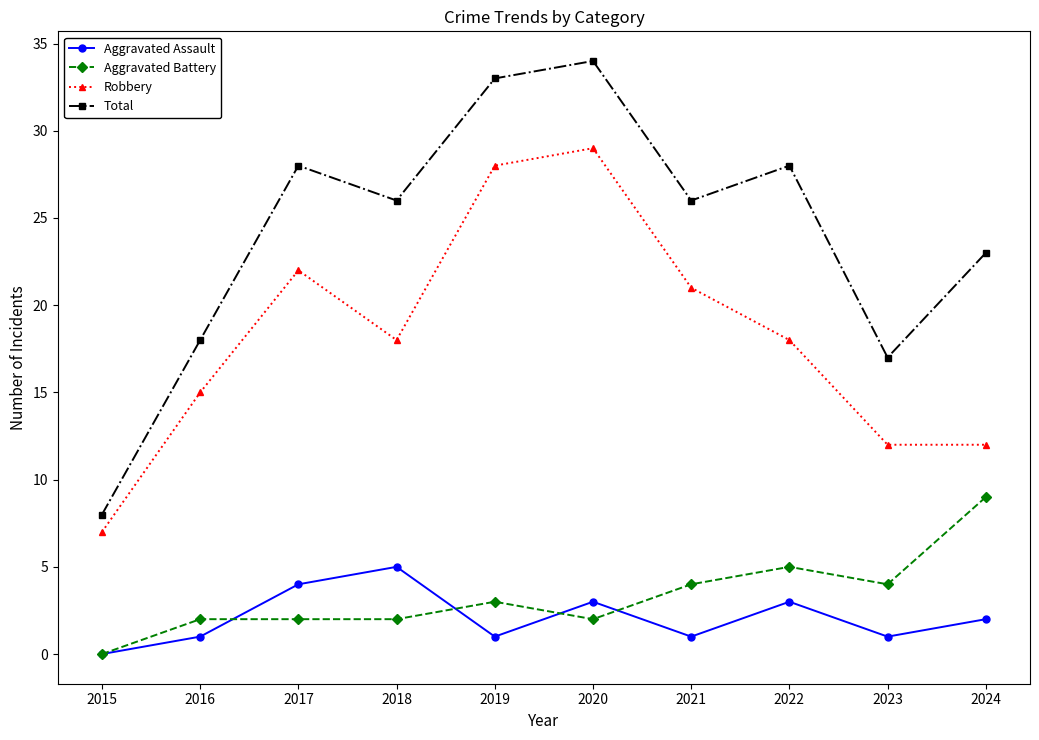

Which category has the highest value across all series?

2020